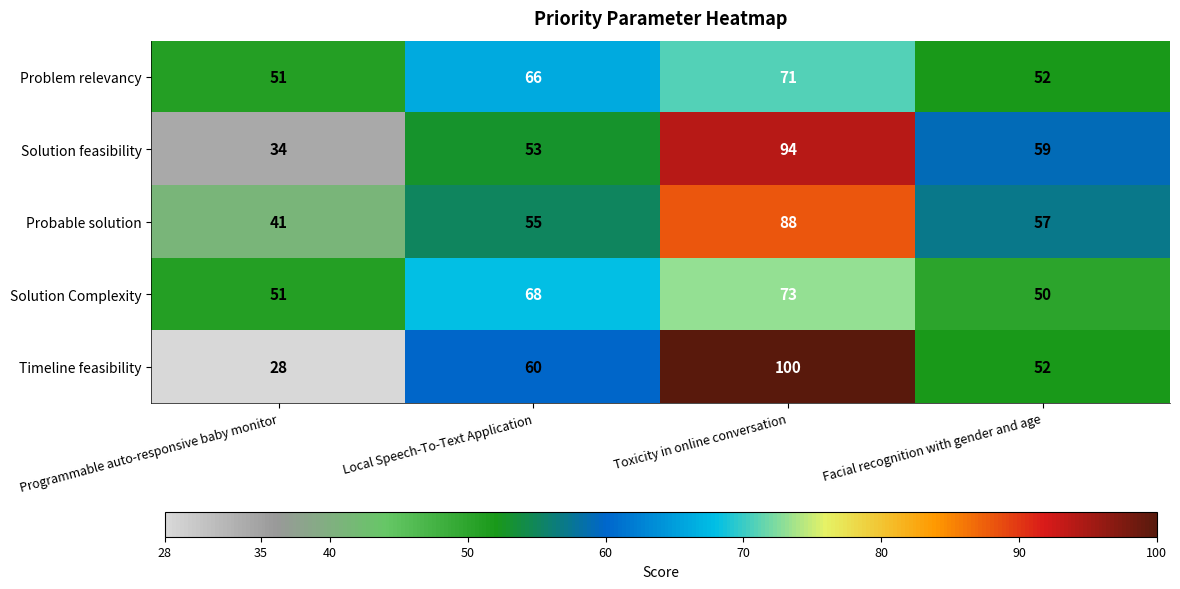

What is the difference between the maximum and second lowest values in the Probable solution series?

33